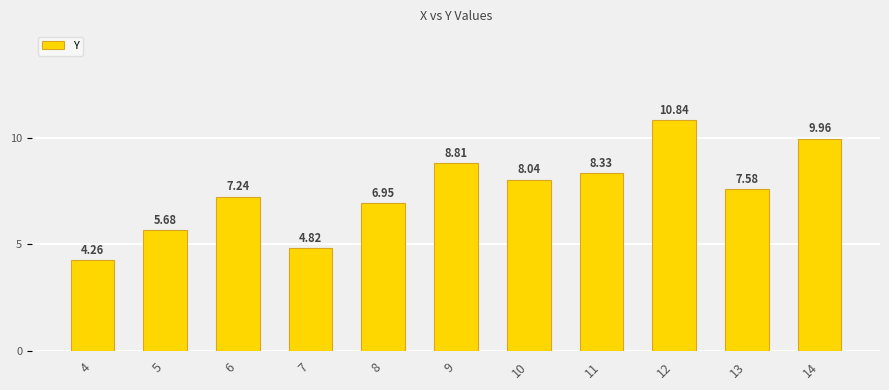

Reading right to left, what are all the values shown in this chart?

10.0	7.6	10.8	8.3	8.0	8.8	7.0	4.8	7.2	5.7	4.3